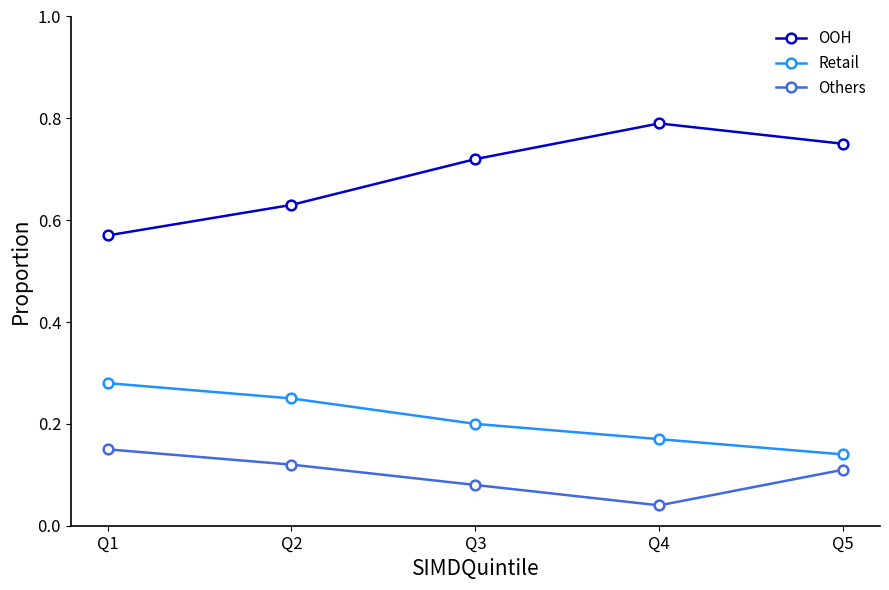

What is the sum of all Others values?

0.5